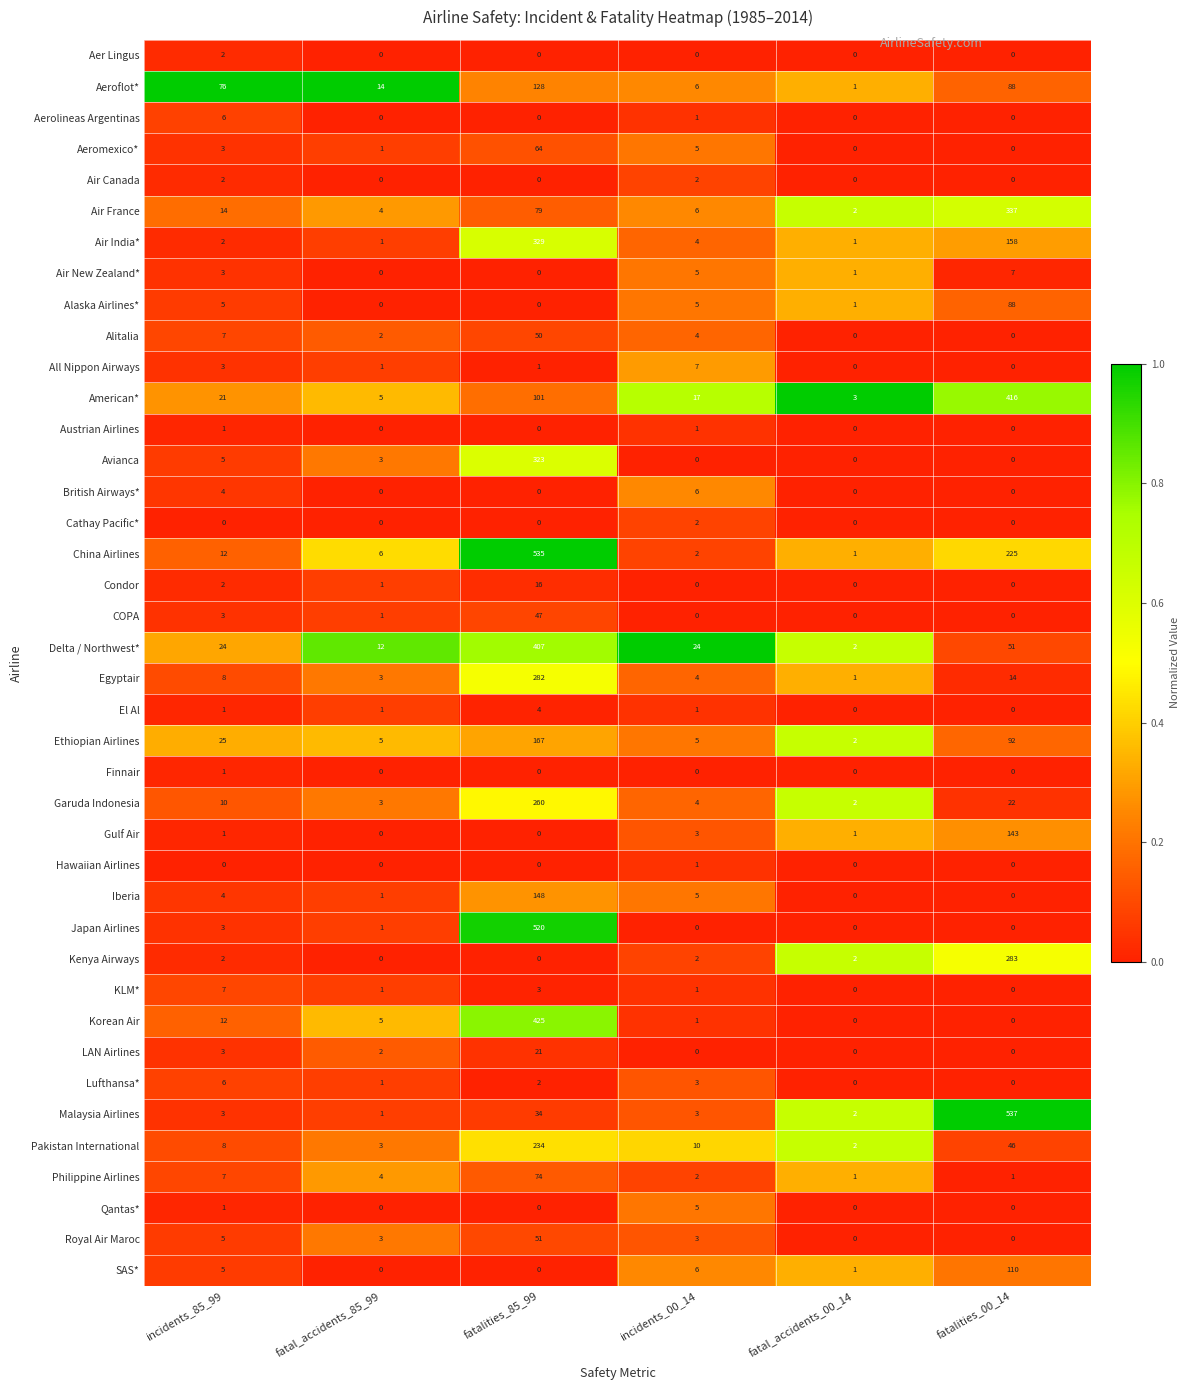

List the labels in order of Aeroflot* value, smallest first.

fatal_accidents_00_14, incidents_00_14, fatal_accidents_85_99, incidents_85_99, fatalities_00_14, fatalities_85_99